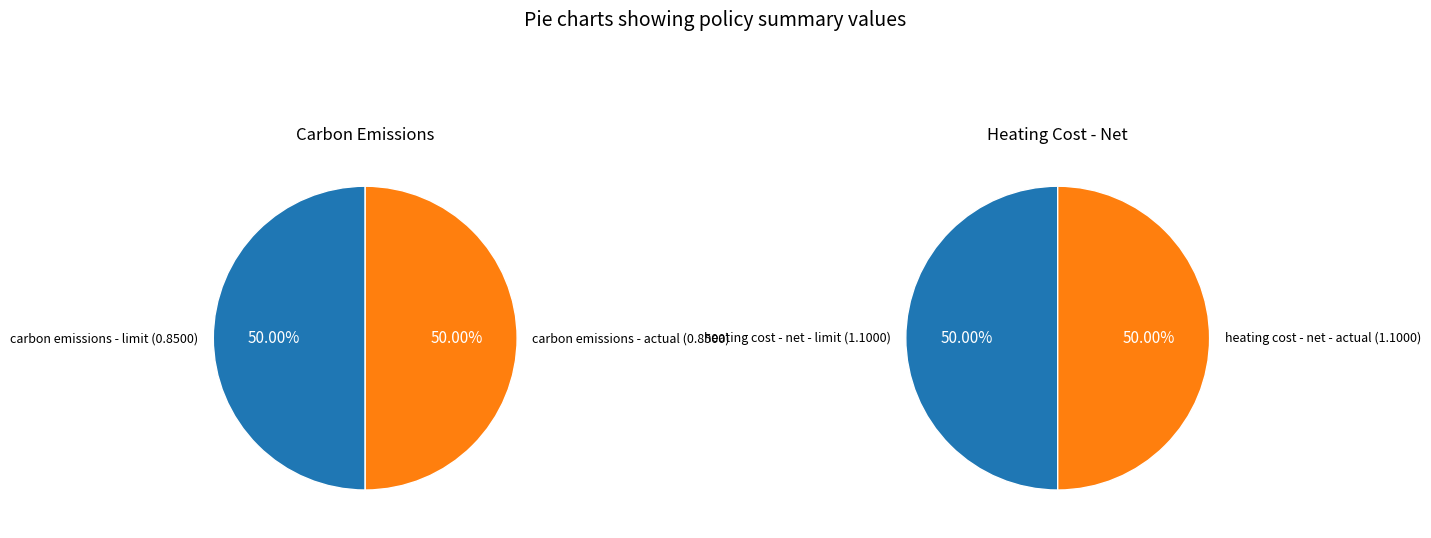

Does any single category account for the majority?

No